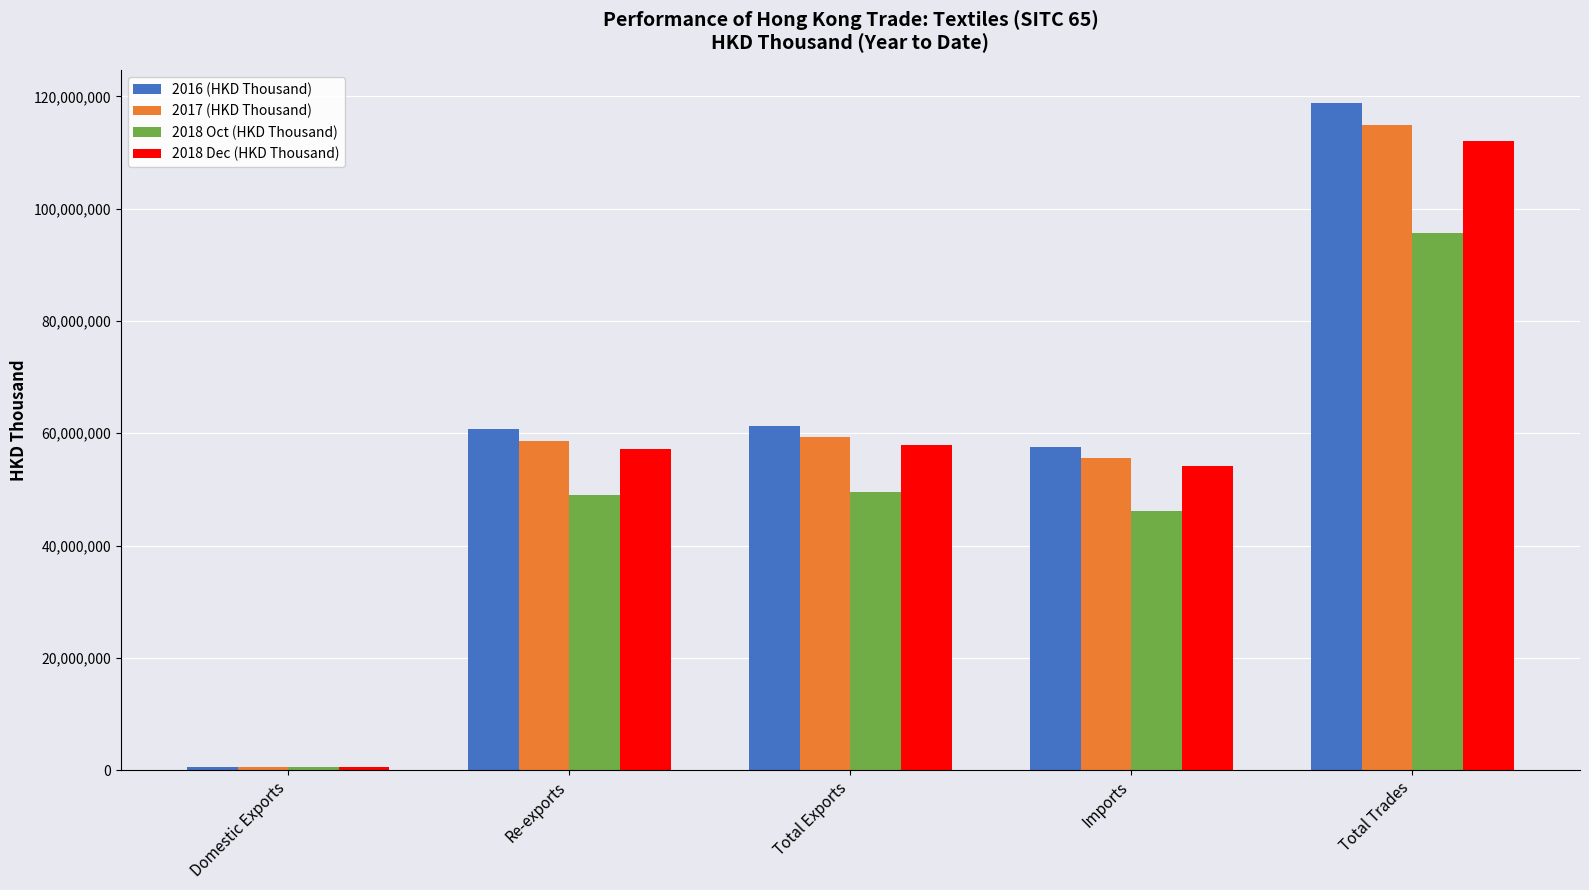

Is the value of 2016 (HKD Thousand) at Domestic Exports greater than the value of 2018 Oct (HKD Thousand) at Total Trades?

No